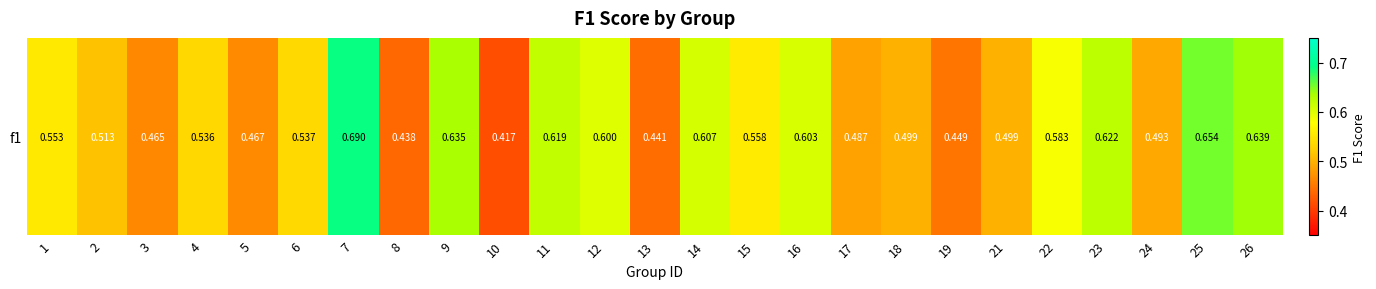

What is the maximum value shown in the chart?

0.7